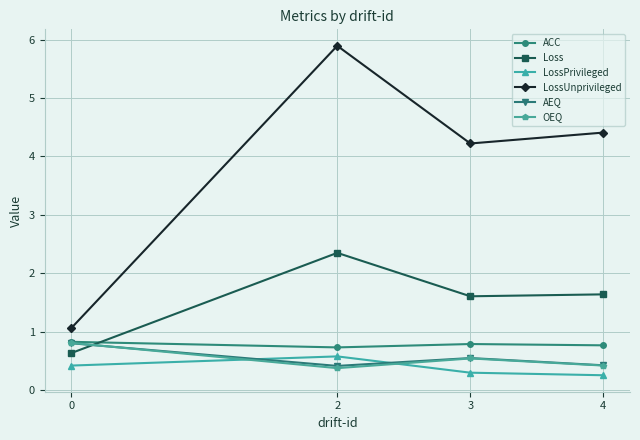

True or false: OEQ has more than 2 points higher than both neighbors.

False